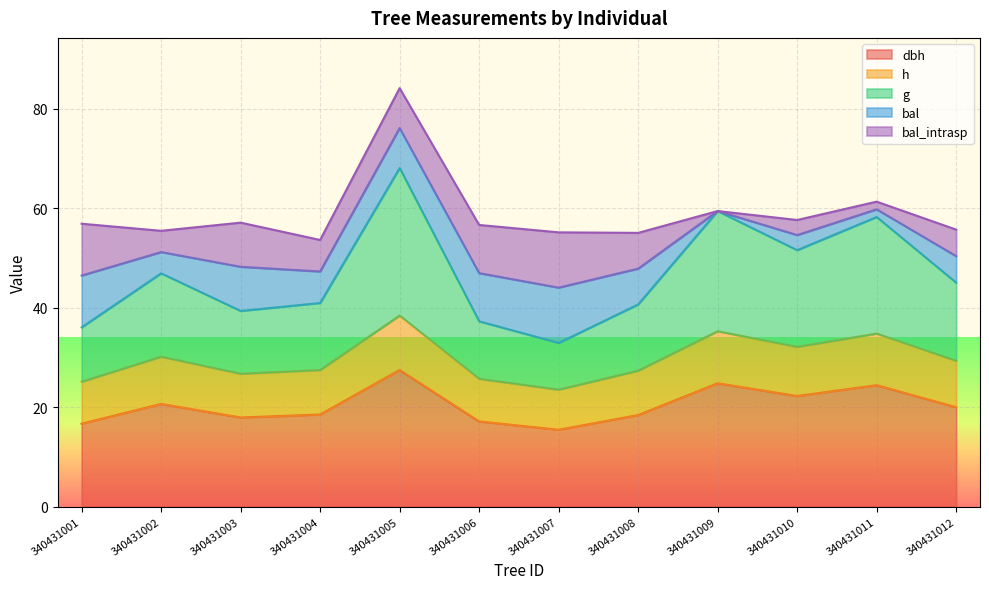

The h series shows 38.4 at 340431005. True or false?

True